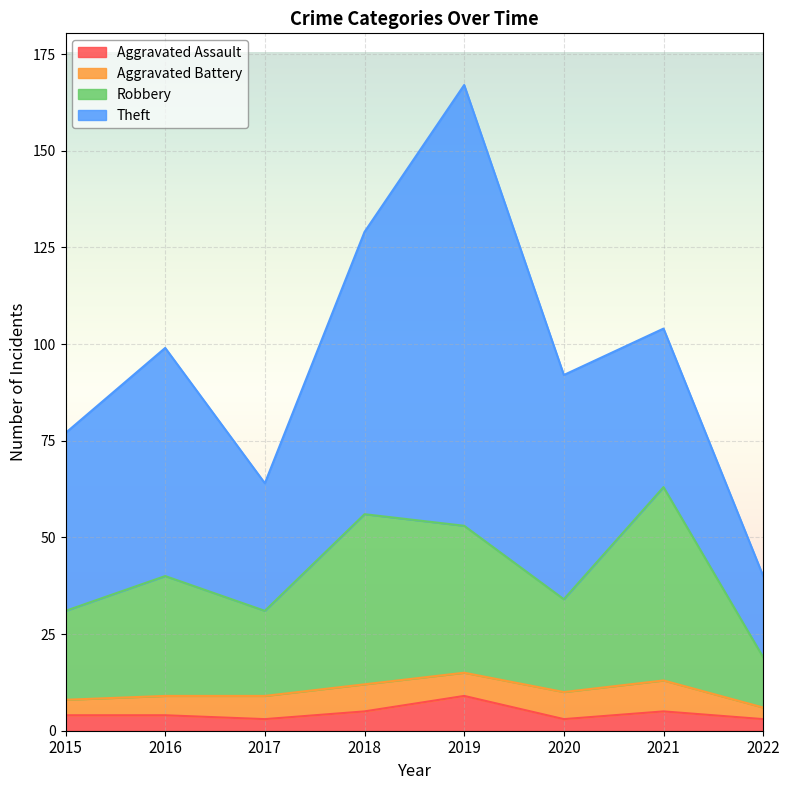

What is the approximate value of Aggravated Assault at 2018?

5